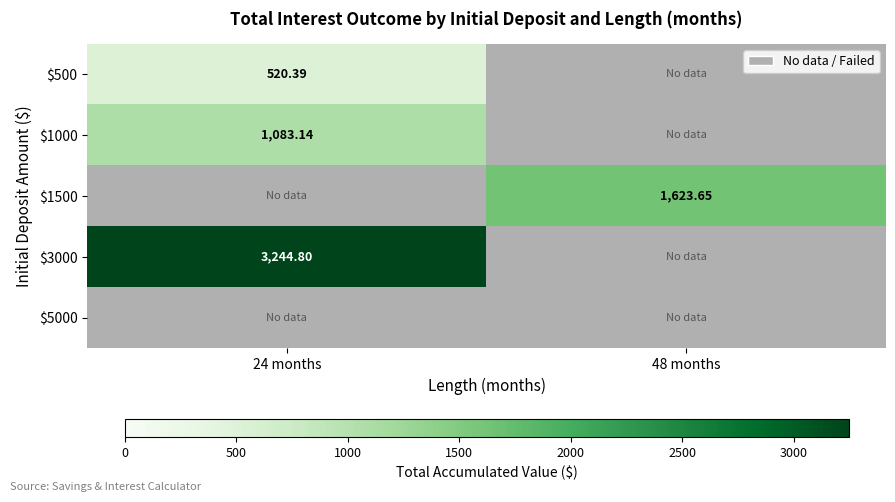

Rank the categories by $500 value from highest to lowest.

24 months, 48 months